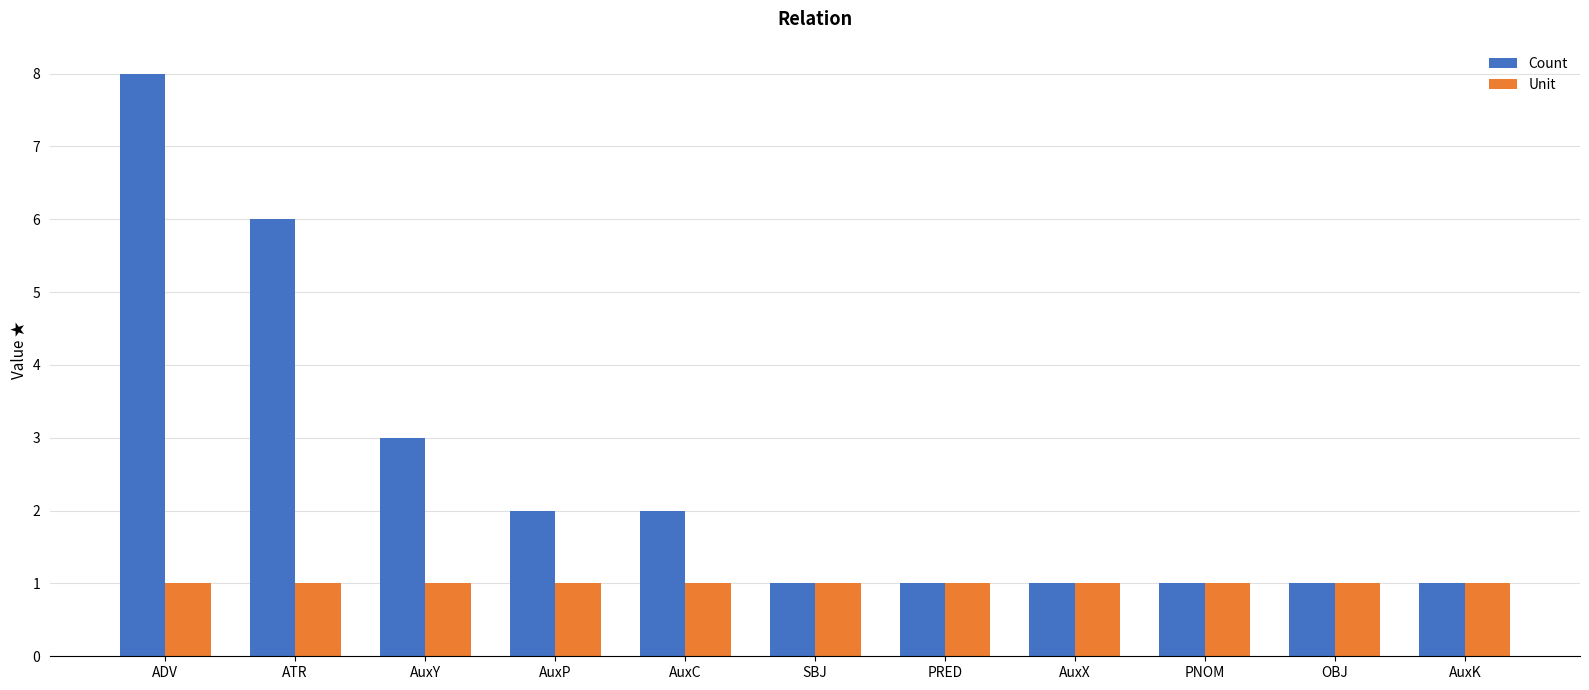

What is the maximum value shown in the chart?

8